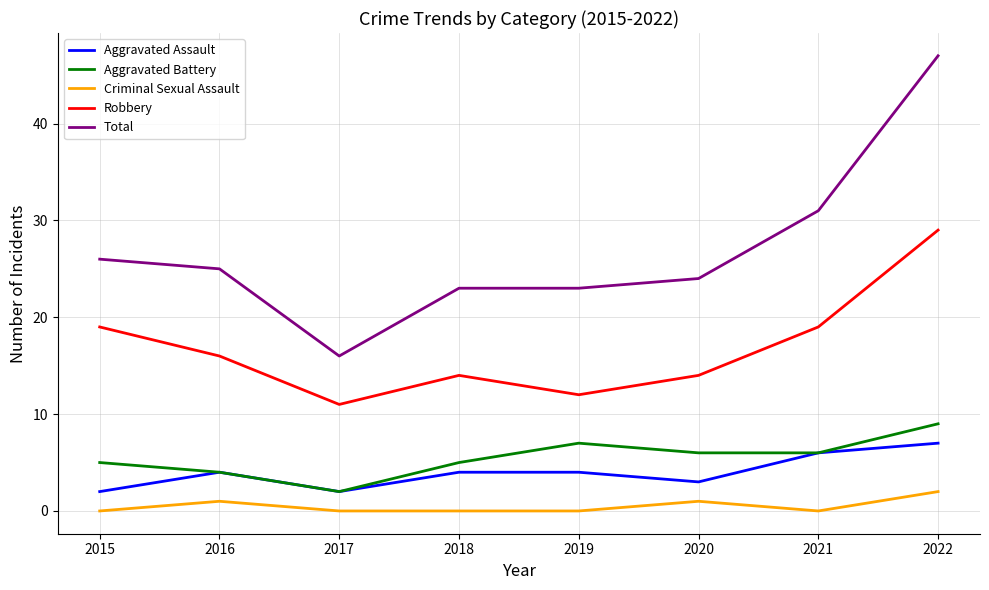

Between 2016 and 2021, which series saw the biggest shift?

Total